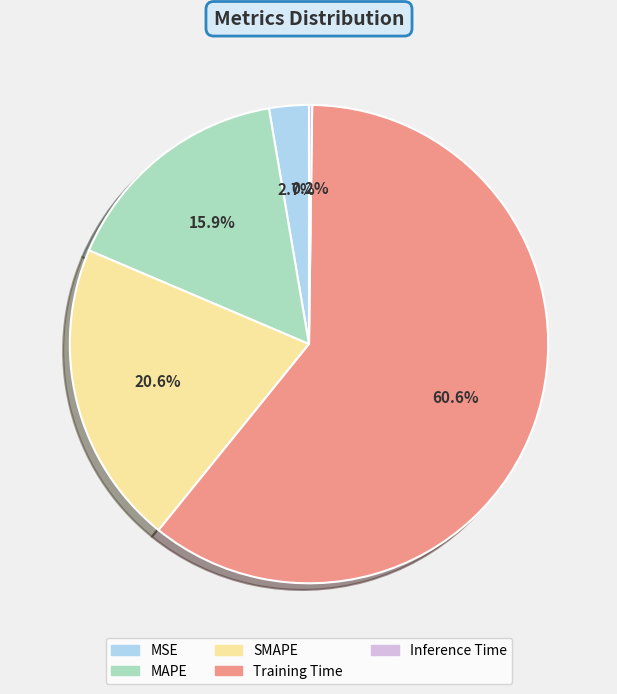

To the nearest percent, what is the combined percentage of SMAPE and MSE?

23%